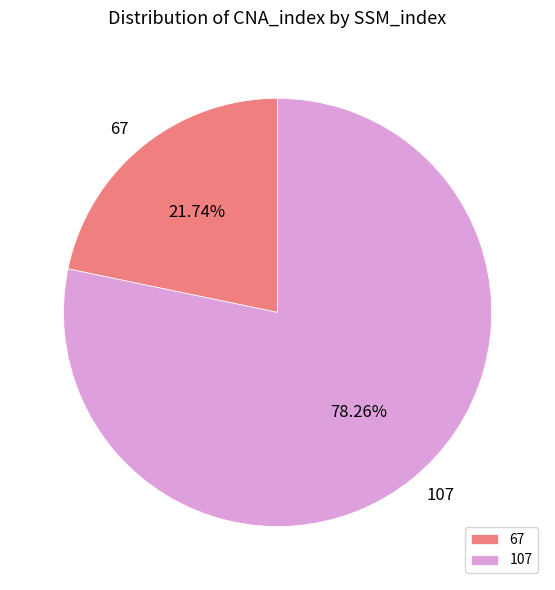

To the nearest percent, what is the difference between the 107 and 67 slice percentages?

57%